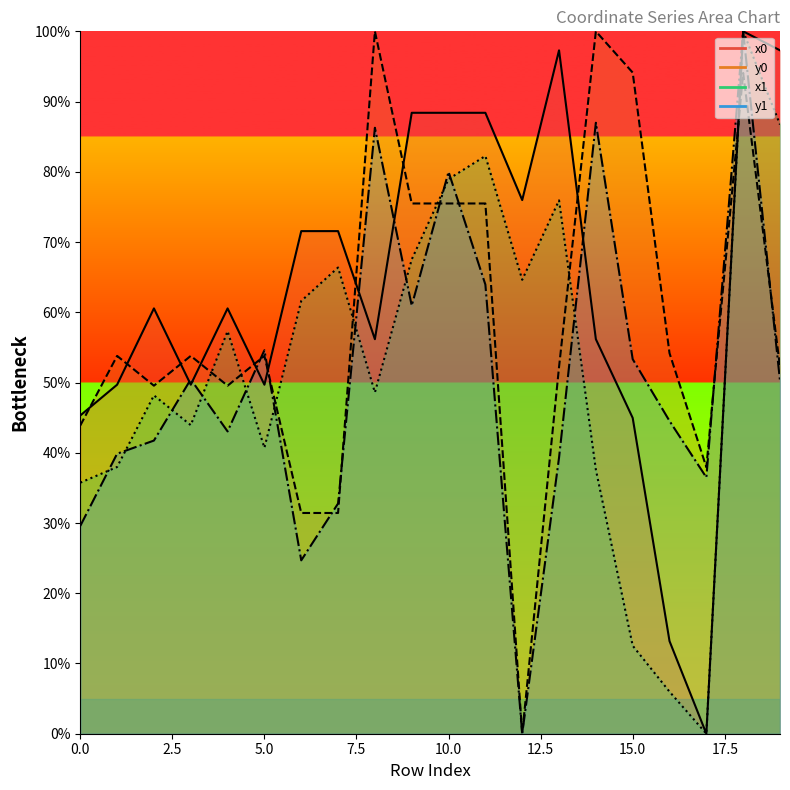

The y0 series shows 54.2 at 16. True or false?

True